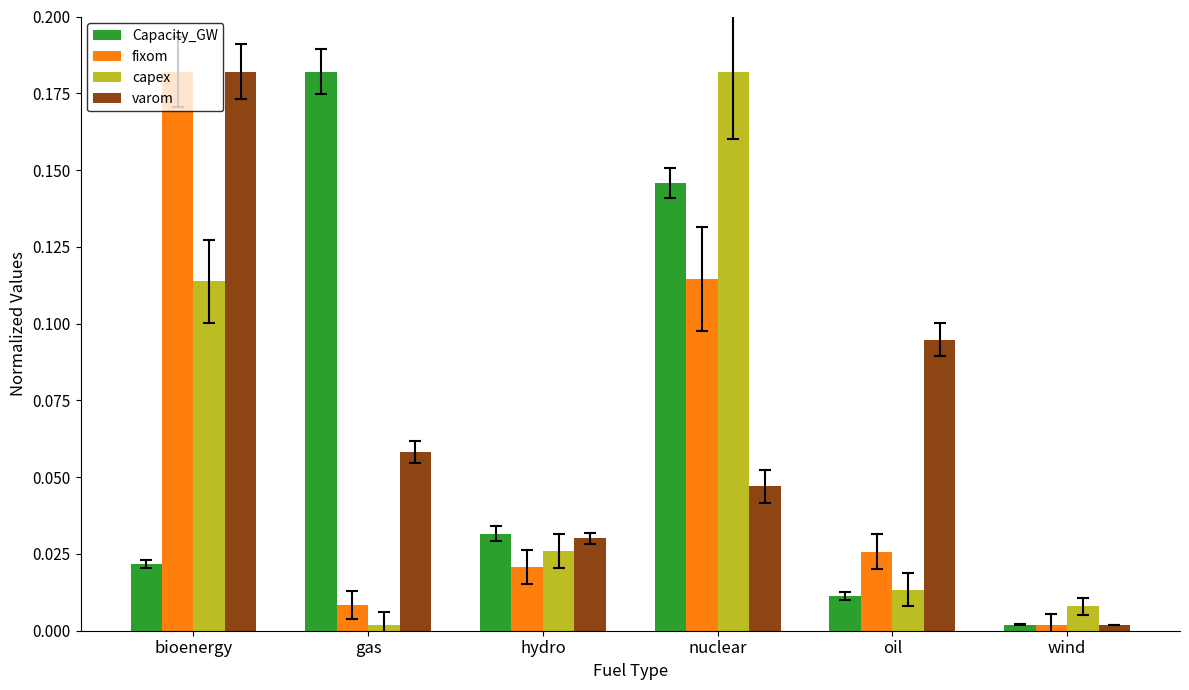

True or false: Capacity_GW has a value of 0.0 at oil.

True